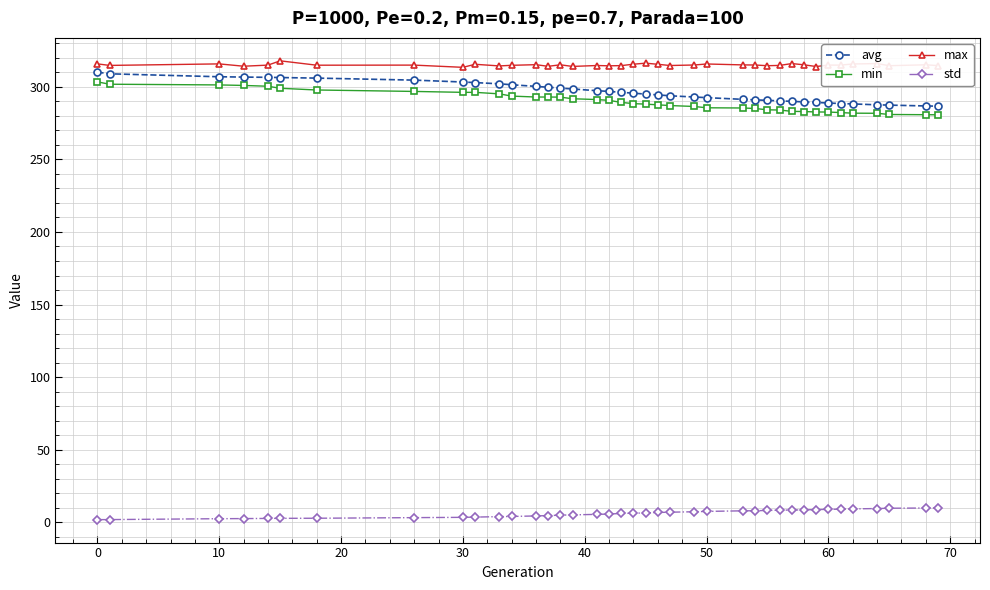

At how many categories does at least one series exceed 209?

39